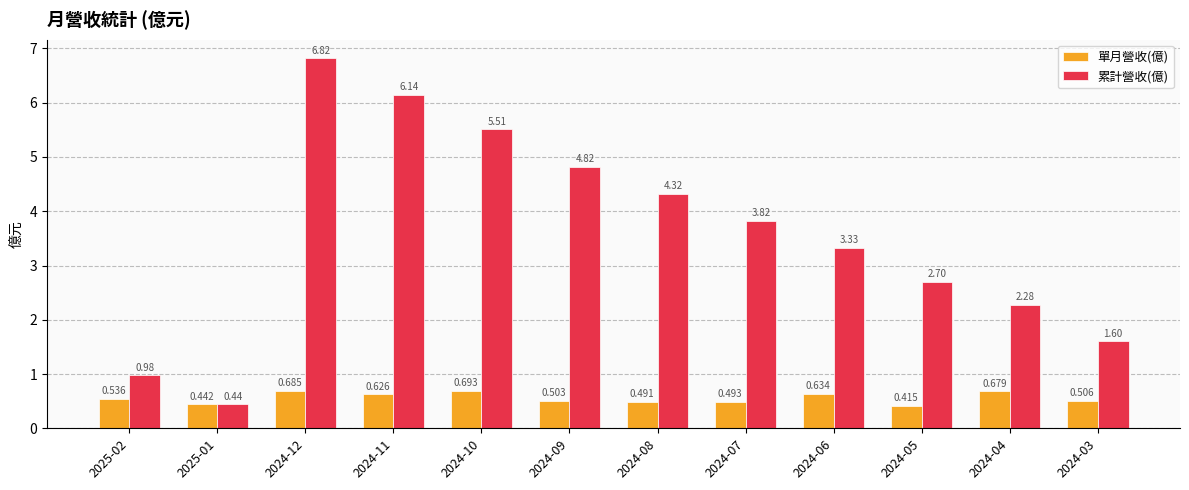

The 累計營收(億) series shows 5.9 at 2024-07. True or false?

False